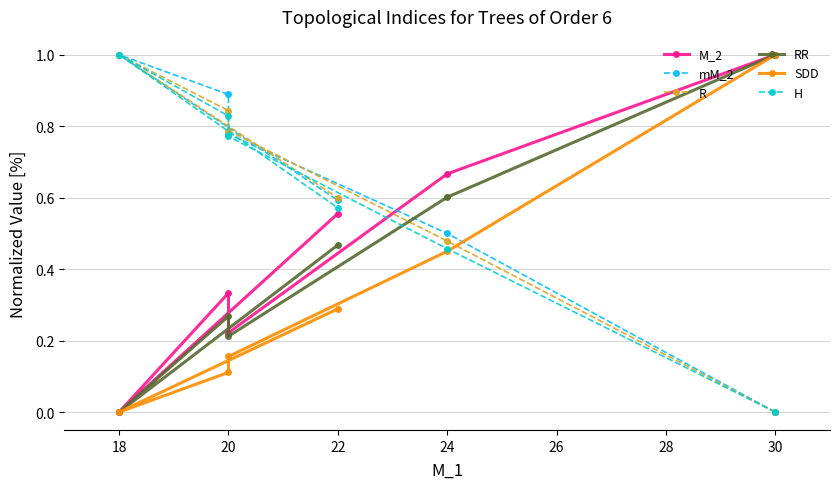

Read the SDD value at 20.

0.2